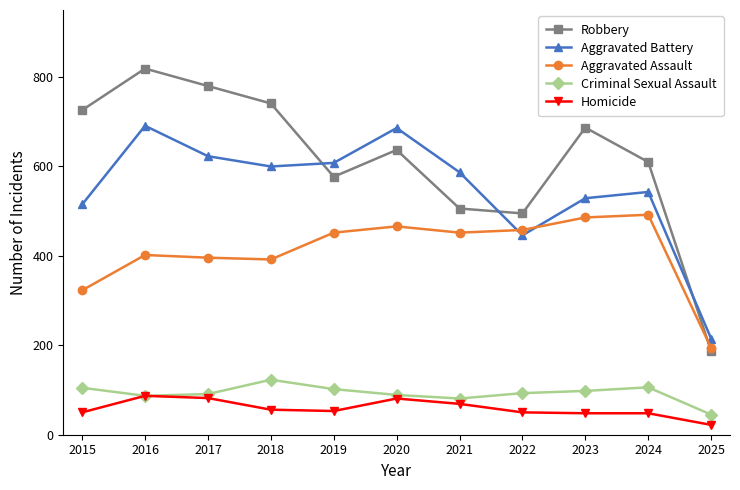

Where does the Aggravated Battery series first go above 587?

2016